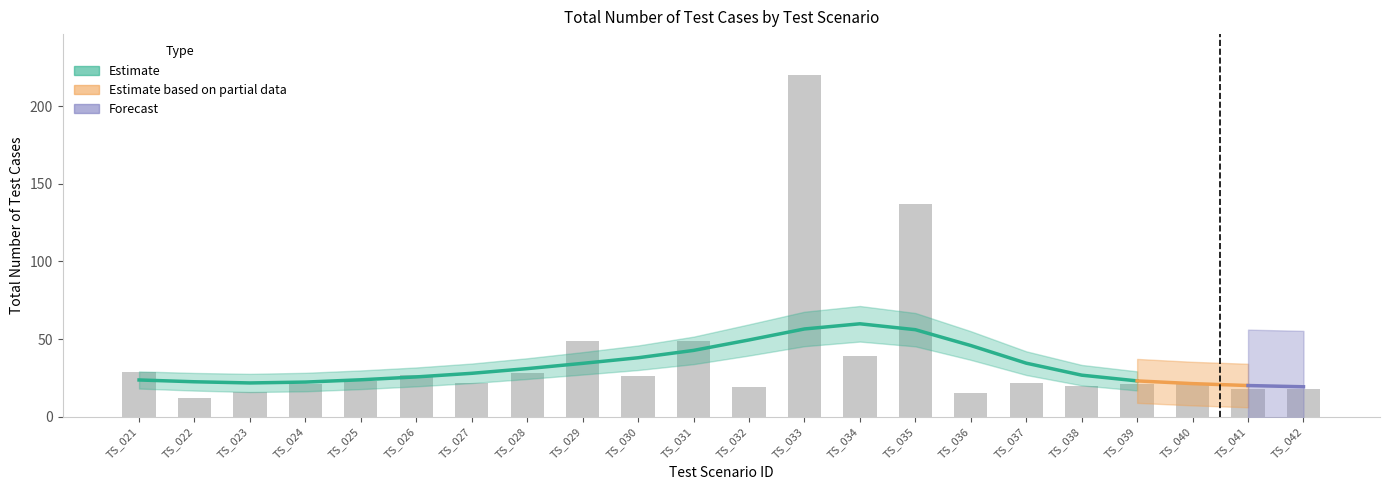

What is the difference between the maximum and minimum values?

208